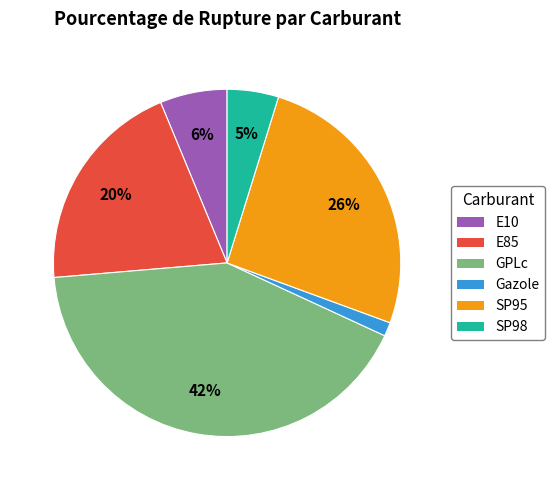

Combined, do SP95 and GPLc account for over 50%?

Yes